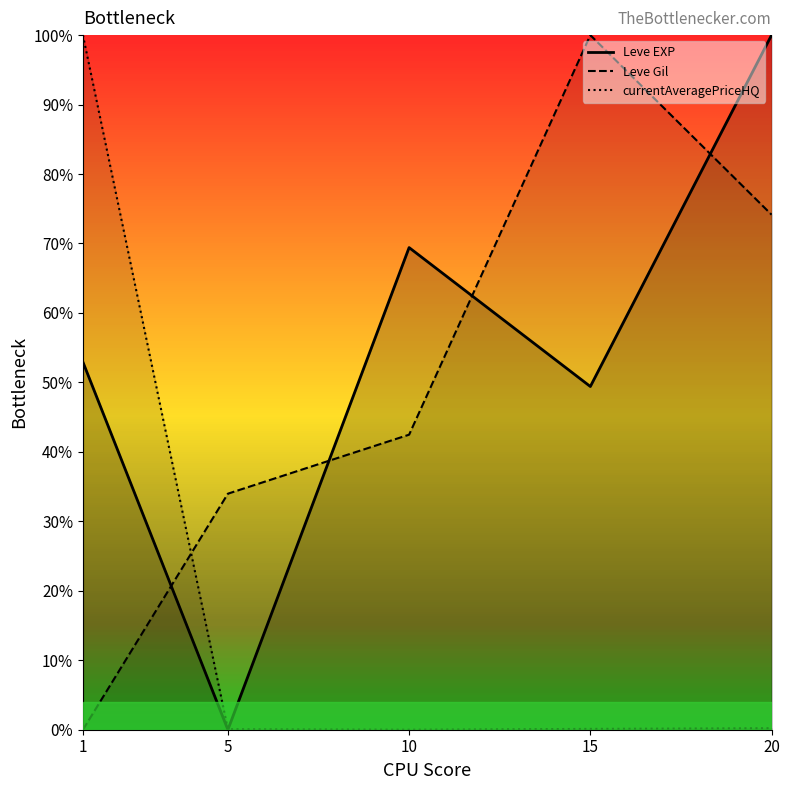

At which category does currentAveragePriceHQ (line) reach its first local valley?

10